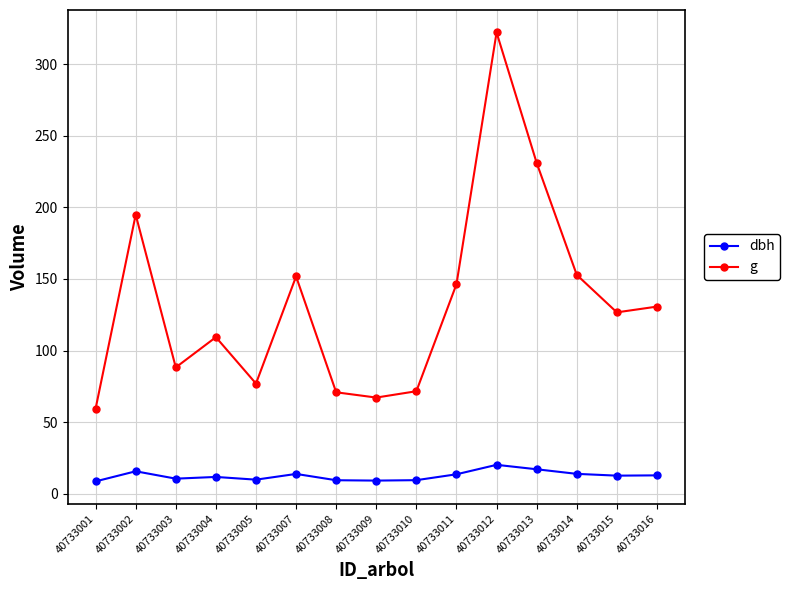

At which category does g reach its first local peak?

40733002